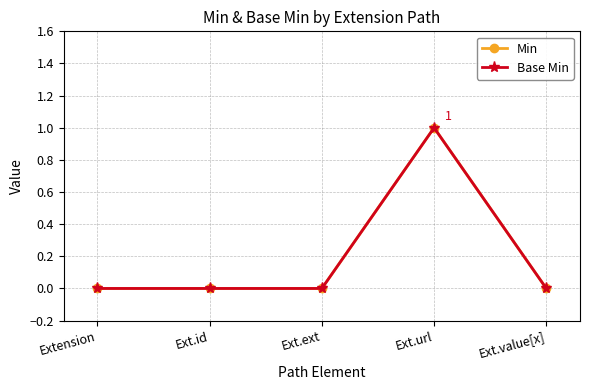

Between Extension and Ext.value[x], which series saw the biggest shift?

Min